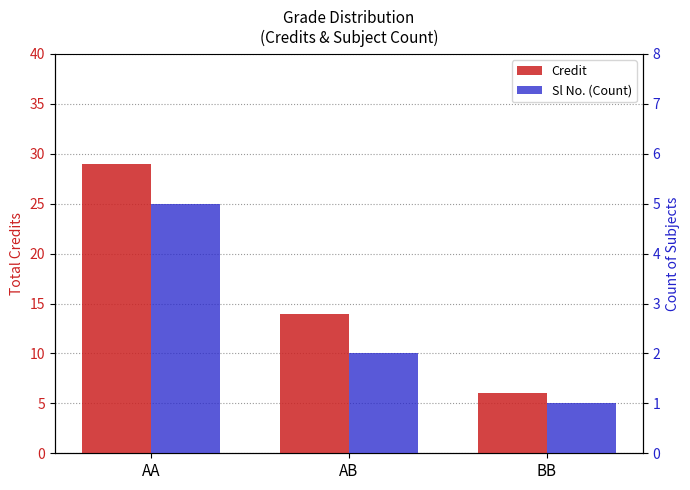

Which series has the widest spread of values?

Credit